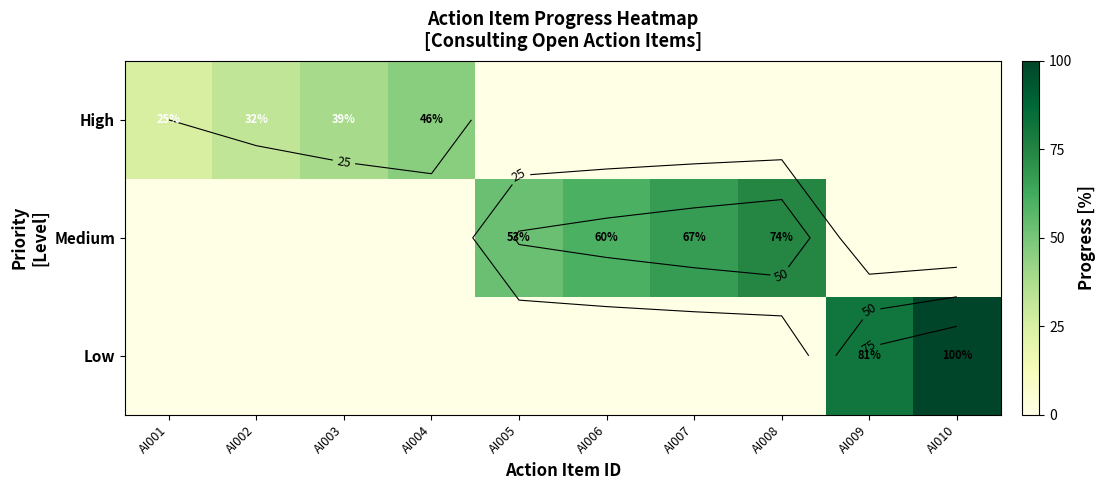

What is the spread (max minus min) of values at AI005?

53